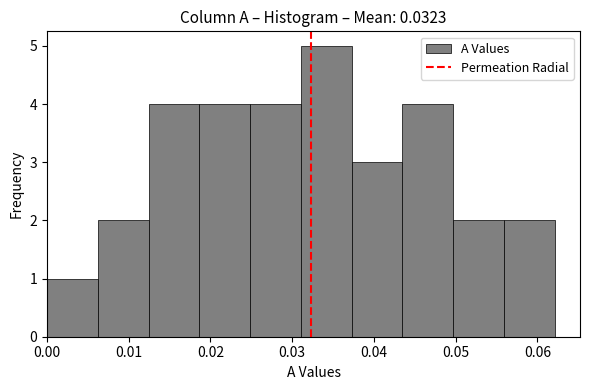

What is the height of the bar covering 0.056 to 0.062 on the x-axis? Neither the bar edges nor the heights are printed on the chart, so give them approximately, as read against the axes.

2